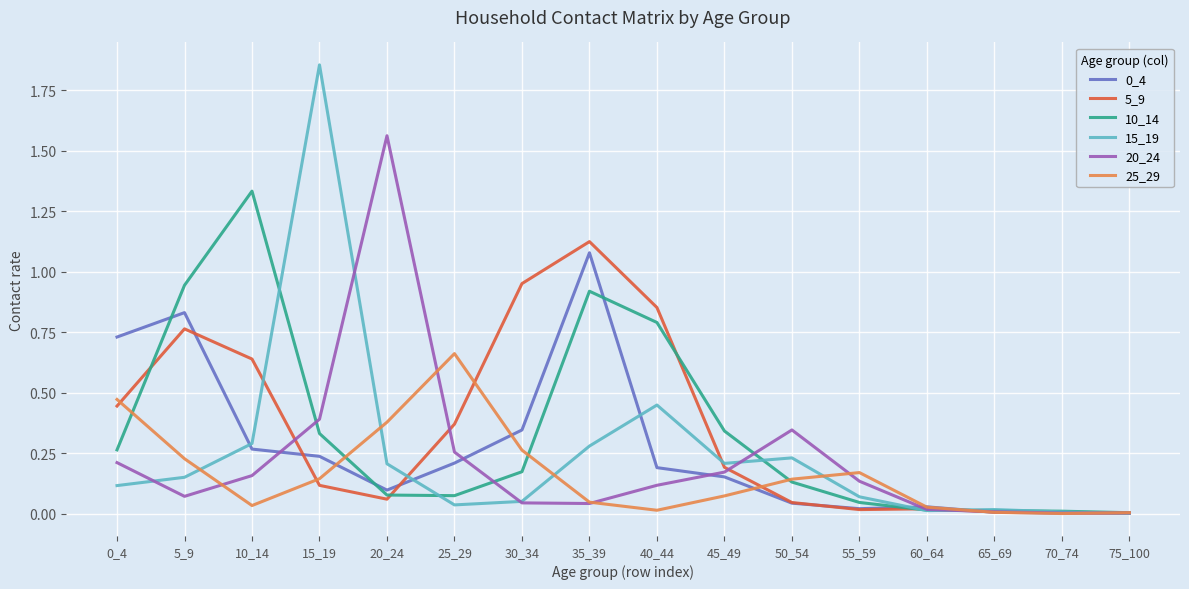

At which category is the sum across all series the highest?

35_39